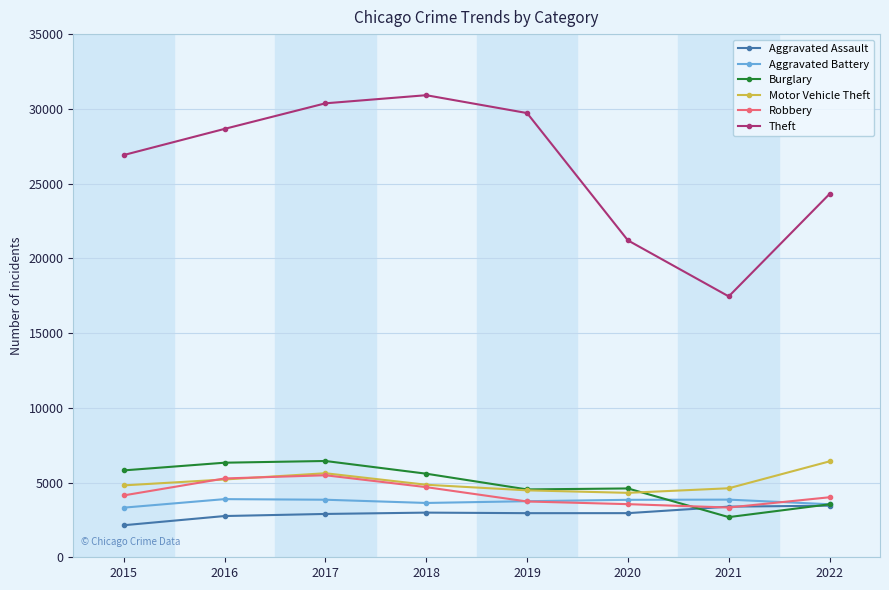

Which series changed the most between 2016 and 2021?

Theft